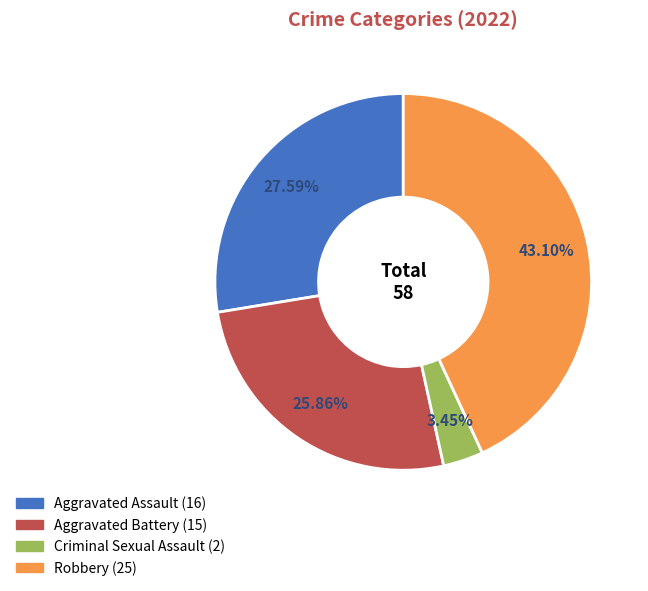

Between Aggravated Assault and Aggravated Battery, which is larger?

Aggravated Assault